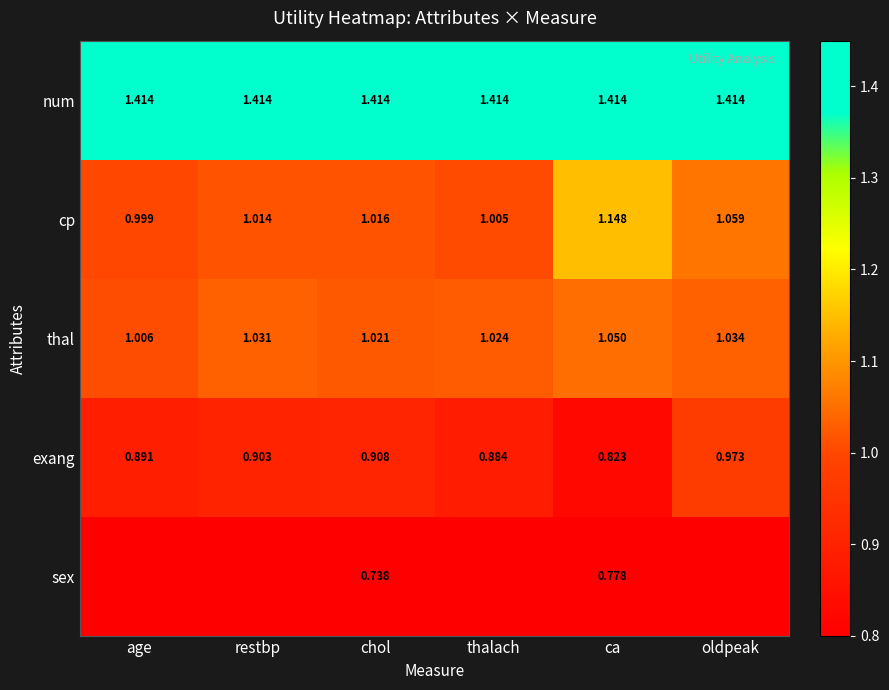

Where is thal nearest to the value 1?

age